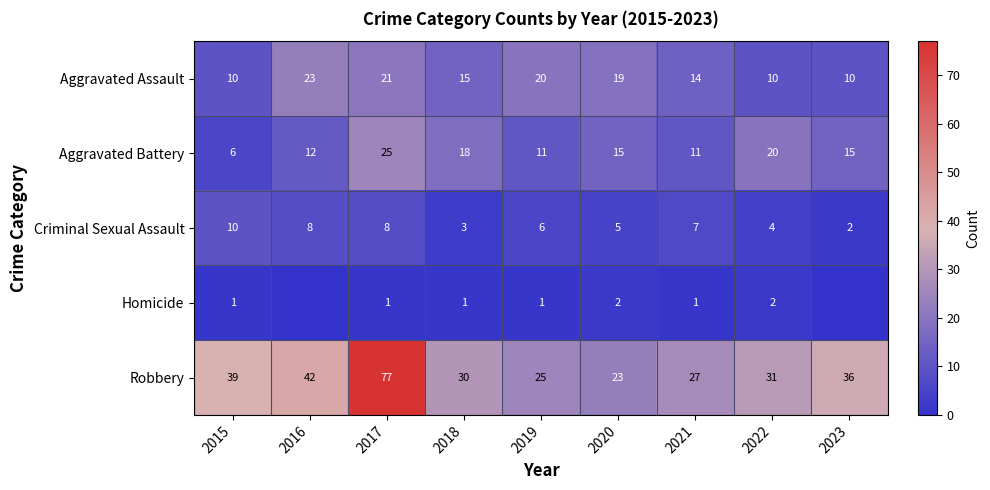

The value of Homicide at 2015 is 1. True or false?

True